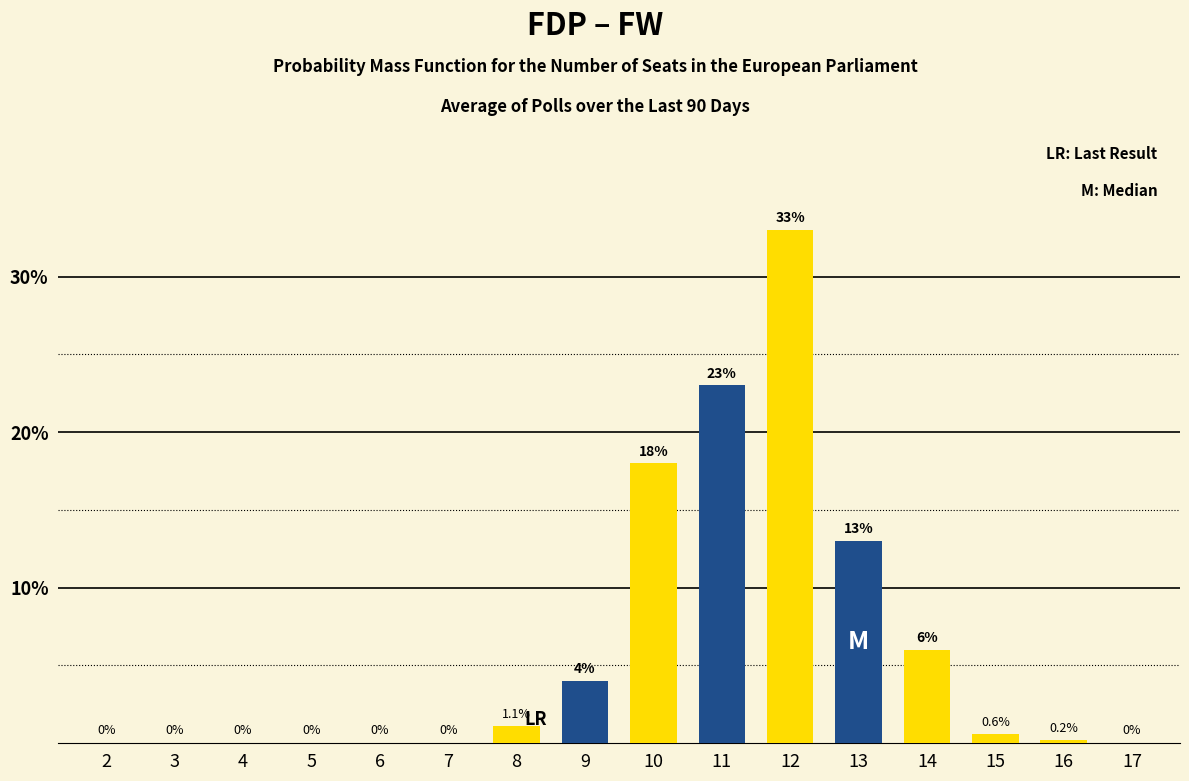

The value of Blue at 3 is 11.7. True or false?

False